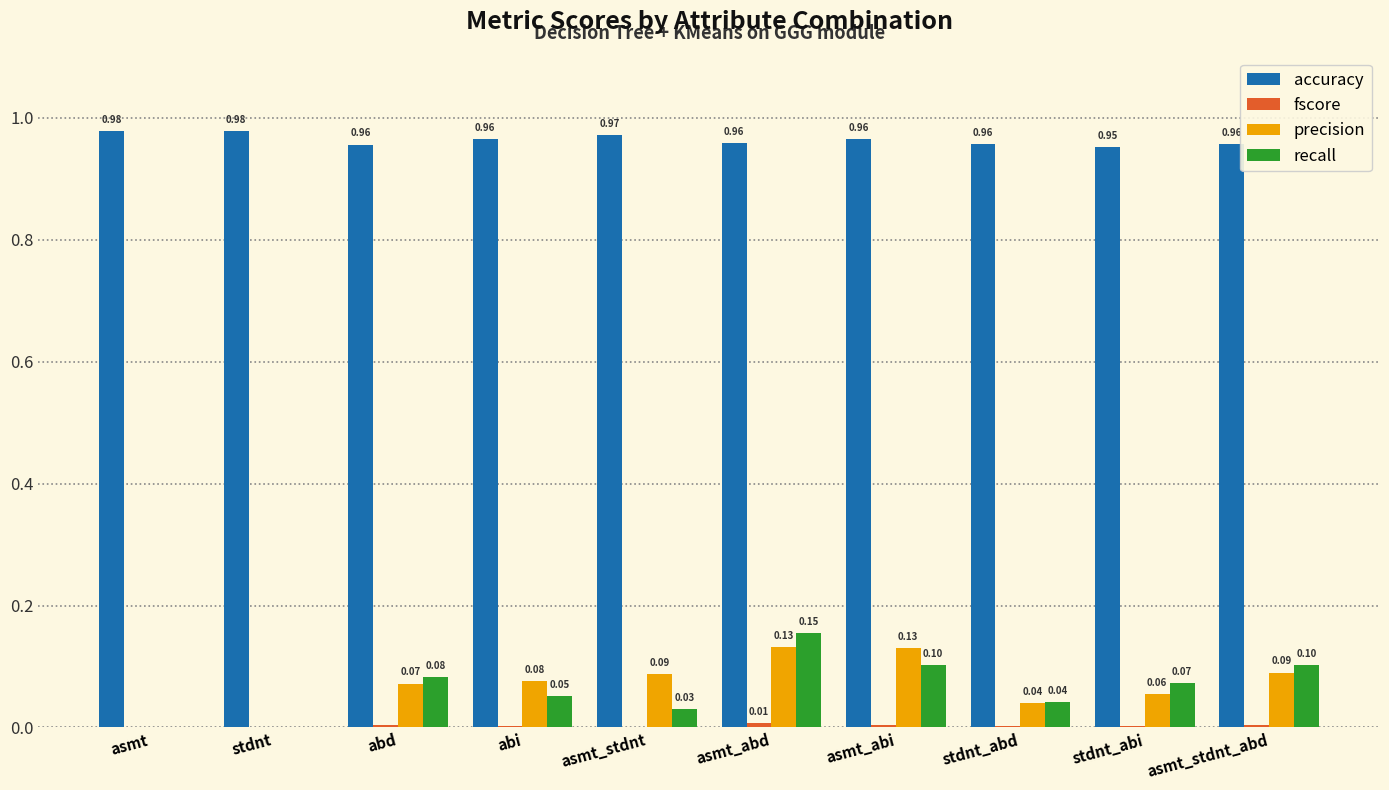

Which series has the largest total across all categories?

accuracy